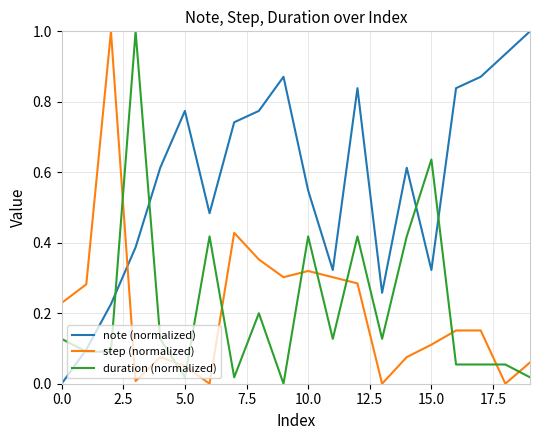

Which series has the largest total across all categories?

note (normalized)